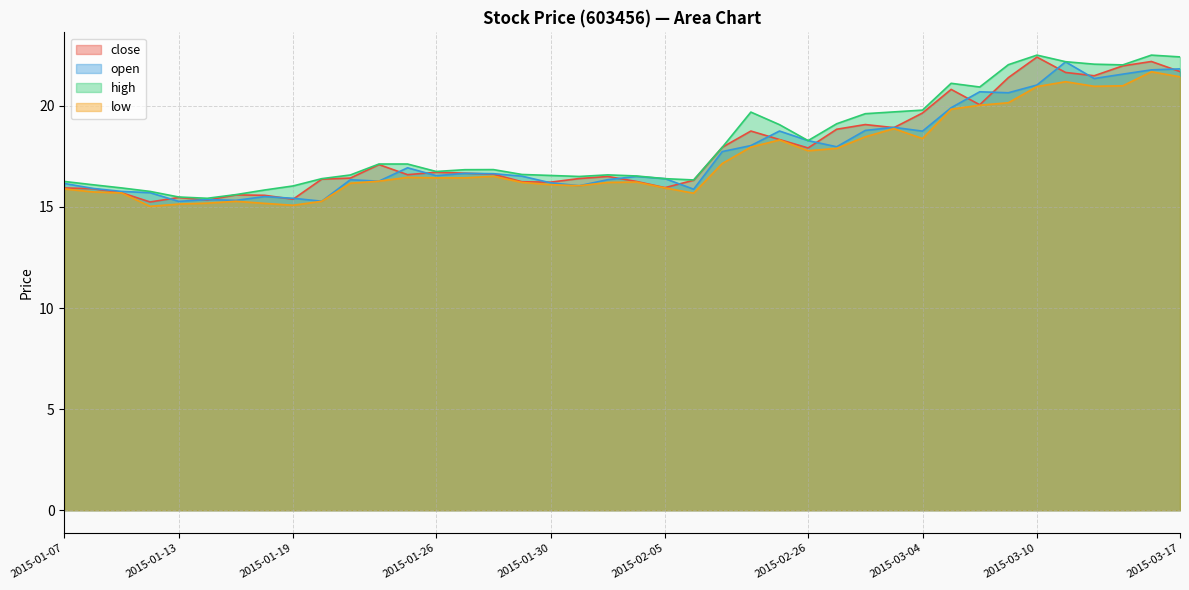

Reading left to right, transcribe all the data shown in this chart.

close: 15.9	15.9	15.7	15.2	15.5	15.3	15.6	15.6	15.4	16.4	16.4	17.1	16.6	16.7	16.7	16.6	16.2	16.2	16.4	16.5	16.3	16.0	16.3	18.0	18.8	18.3	17.9	18.8	19.1	18.9	19.6	20.8	20.1	21.4	22.4	21.7	21.5	22.0	22.2	21.7
open: 16.2	15.9	15.8	15.7	15.3	15.4	15.3	15.5	15.4	15.3	16.3	16.3	16.9	16.5	16.7	16.6	16.5	16.2	16.1	16.4	16.5	16.4	15.9	17.7	18.0	18.8	18.3	18.0	18.8	18.9	18.8	19.9	20.7	20.6	21.0	22.2	21.4	21.6	21.8	21.8
high: 16.3	16.1	15.9	15.8	15.5	15.4	15.6	15.8	16.0	16.4	16.6	17.1	17.1	16.8	16.8	16.8	16.6	16.6	16.5	16.6	16.5	16.4	16.3	18.0	19.7	19.1	18.3	19.1	19.6	19.7	19.8	21.1	20.9	22.0	22.5	22.2	22.1	22.0	22.5	22.4
low: 15.9	15.7	15.7	15.0	15.1	15.2	15.3	15.2	15.1	15.3	16.2	16.3	16.5	16.4	16.4	16.5	16.2	16.1	16.1	16.2	16.2	15.9	15.7	17.1	18.0	18.3	17.8	17.9	18.5	18.9	18.4	19.8	20.0	20.2	21.0	21.2	21.0	21.0	21.7	21.4